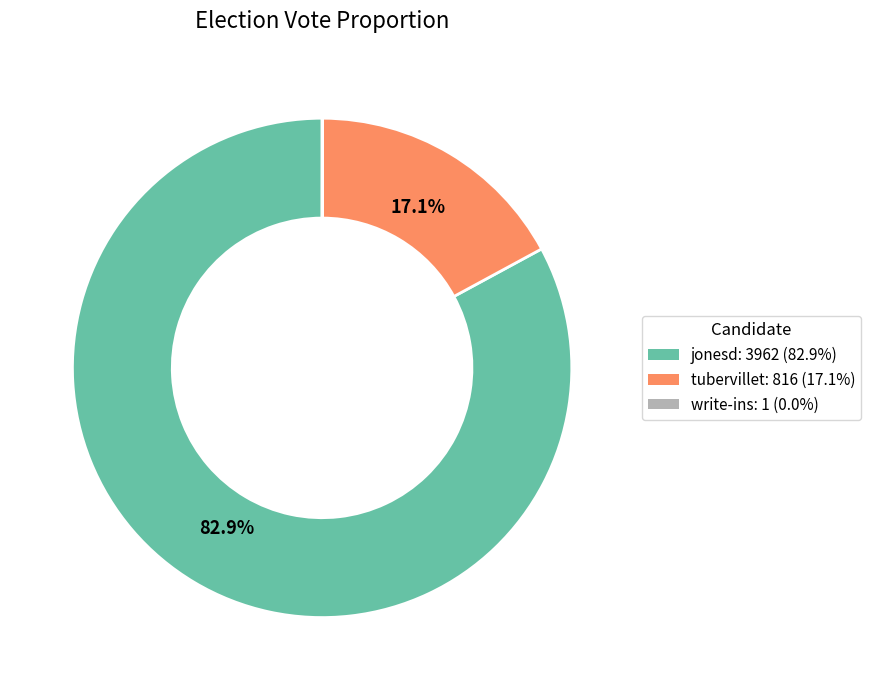

Which has a higher value, jonesd or tubervillet?

jonesd